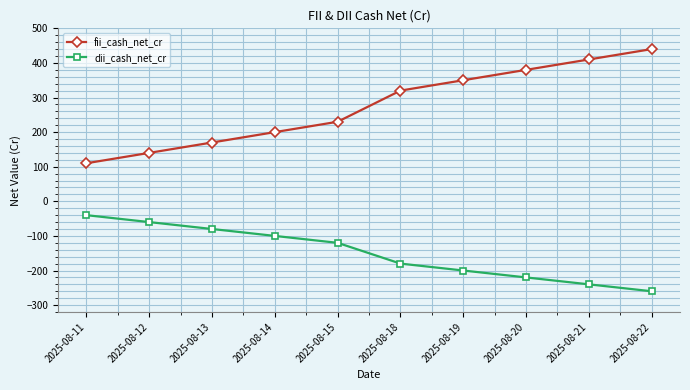

Reading left to right, list all the values displayed in this chart.

fii_cash_net_cr: 110	140	170	200	230	320	350	380	410	440
dii_cash_net_cr: -40	-60	-80	-100	-120	-180	-200	-220	-240	-260